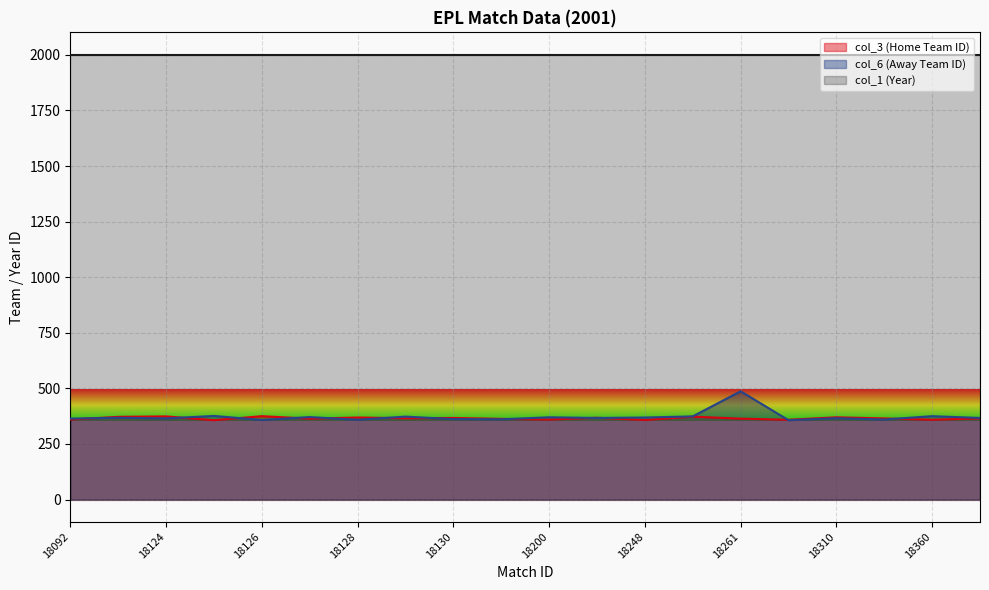

Where is the first local maximum for col_6?

18123